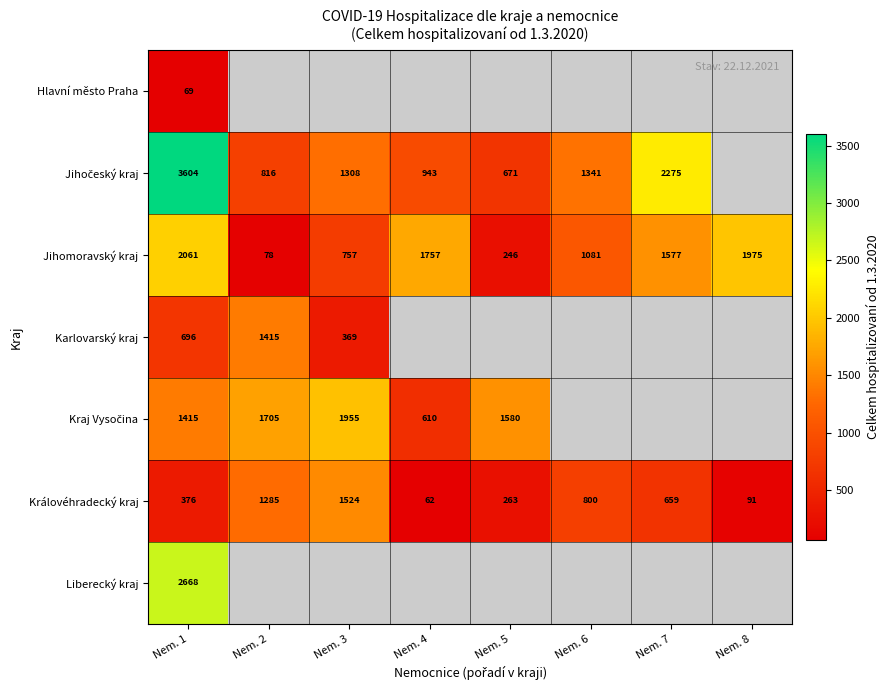

Which has a higher value, Nem. 1 or Nem. 2?

Nem. 2